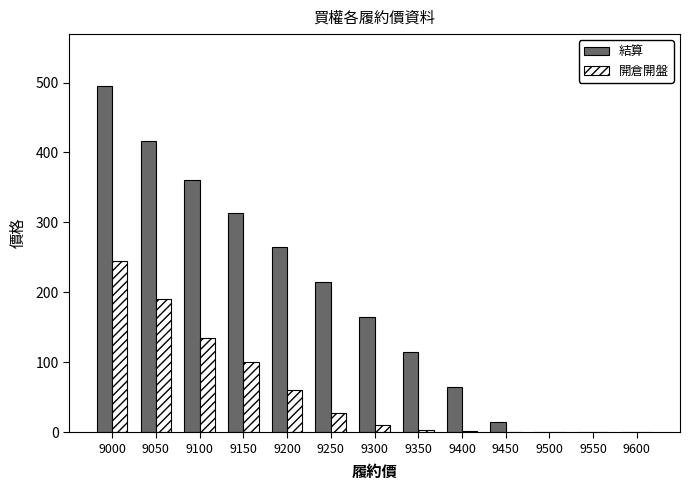

What are all the series names shown in the legend?

結算, 開倉開盤